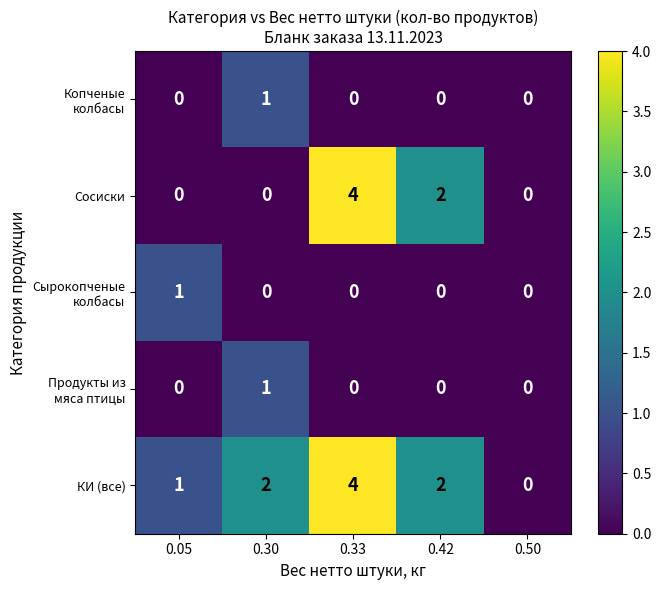

What is the difference between the КИ (все) values at 0.50 and 0.33?

4